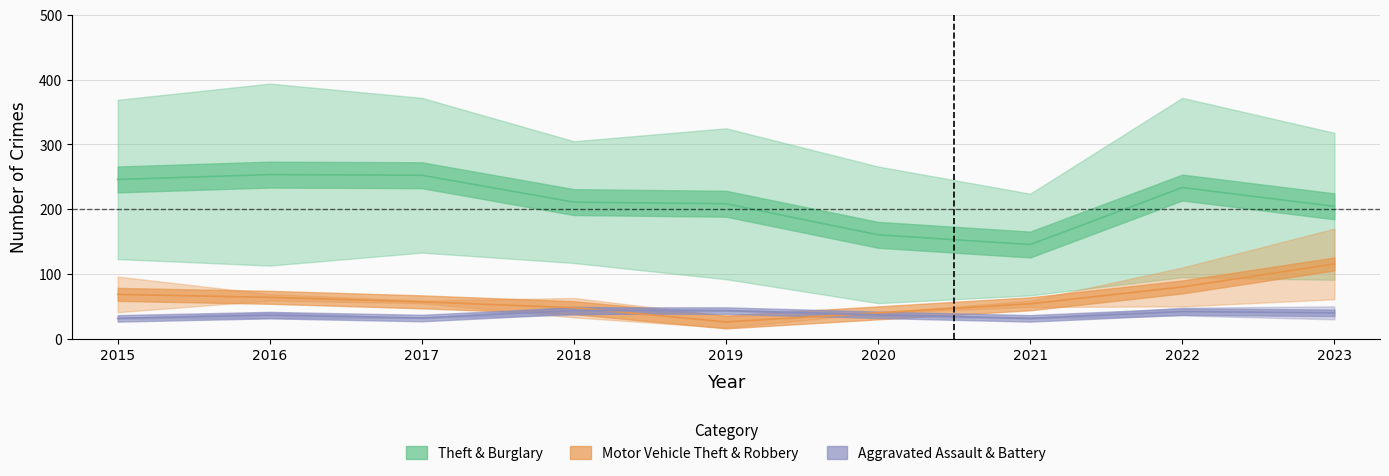

At how many categories does at least one series exceed 247?

2